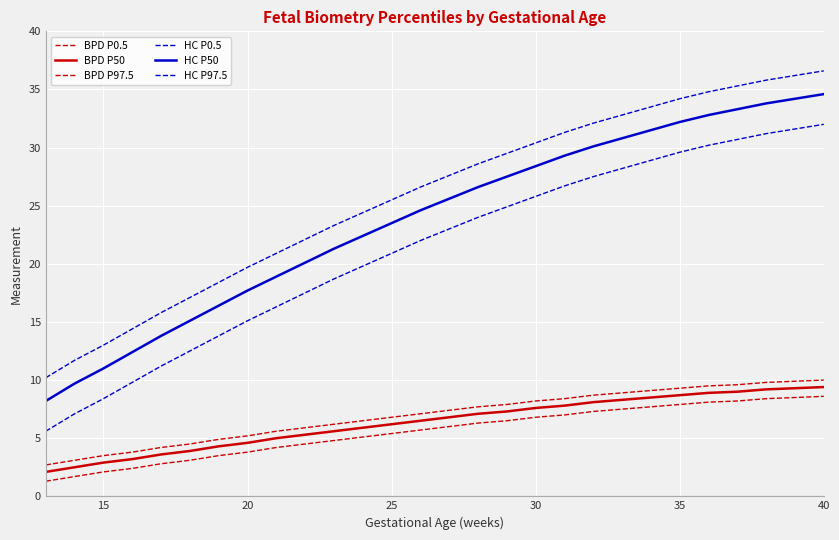

True or false: HC P50 and BPD P0.5 cross at least once.

False